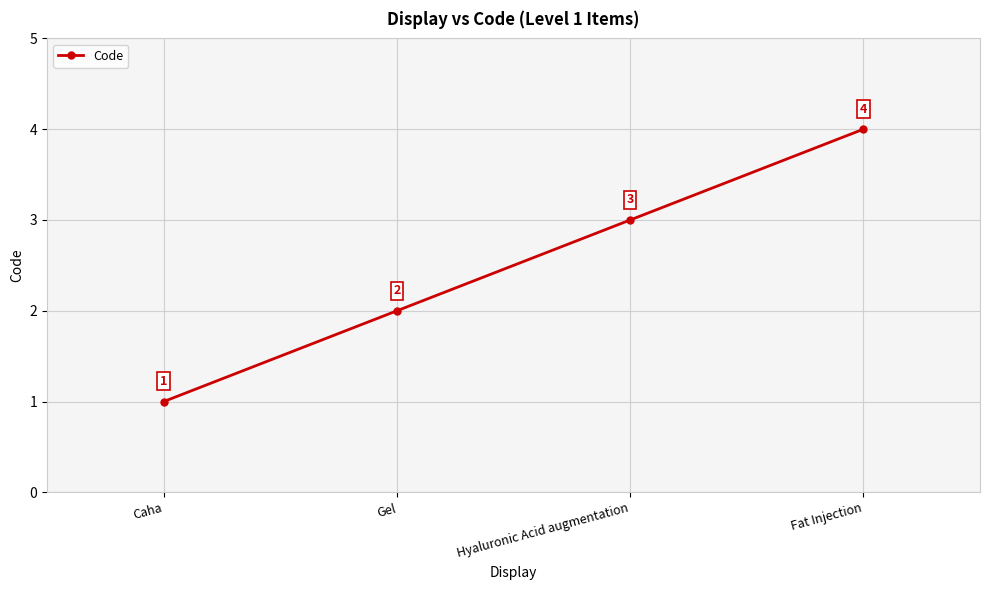

Reading left to right, what are all the values shown in this chart?

Caha=1	Gel=2	Hyaluronic Acid augmentation=3	Fat Injection=4